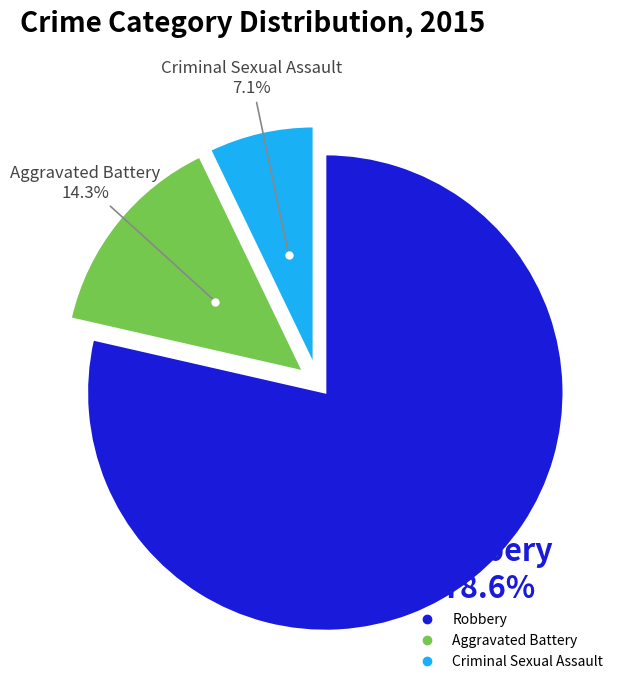

How many segments does this pie chart have?

3